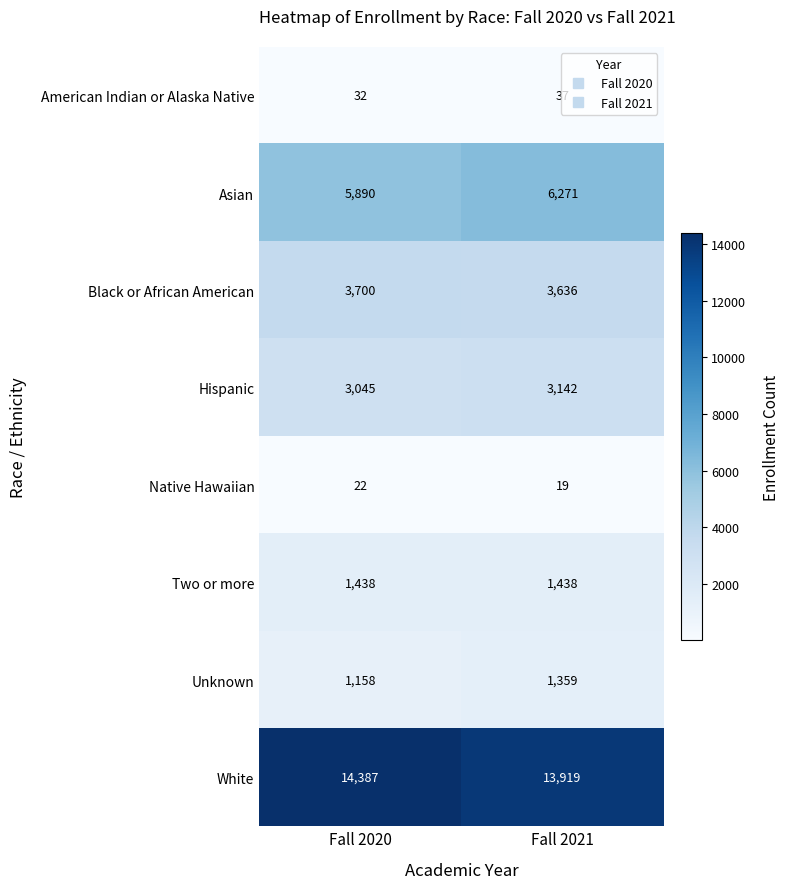

What is the average value of the Black or African American series?

3668